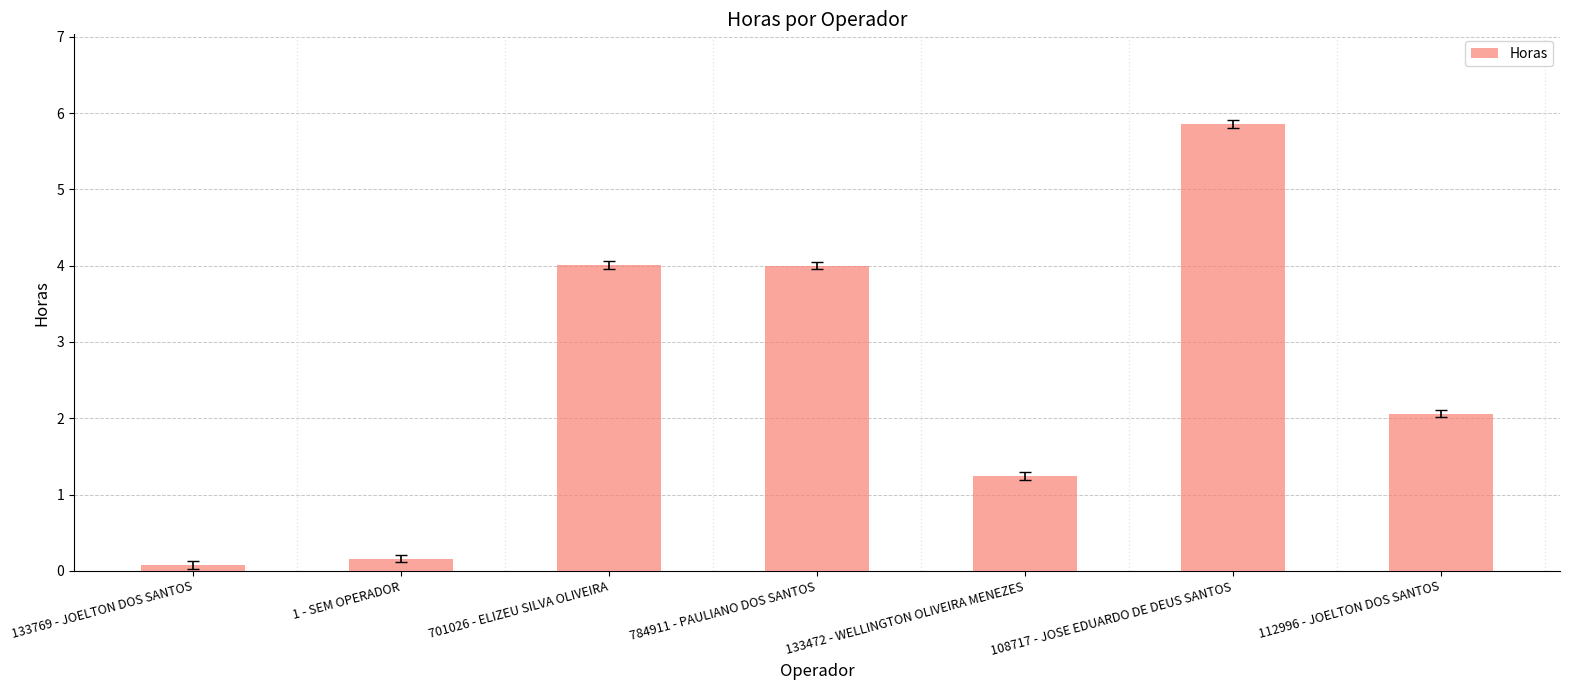

True or false: the data shows 8.7 at 108717 - JOSE EDUARDO DE DEUS SANTOS.

False